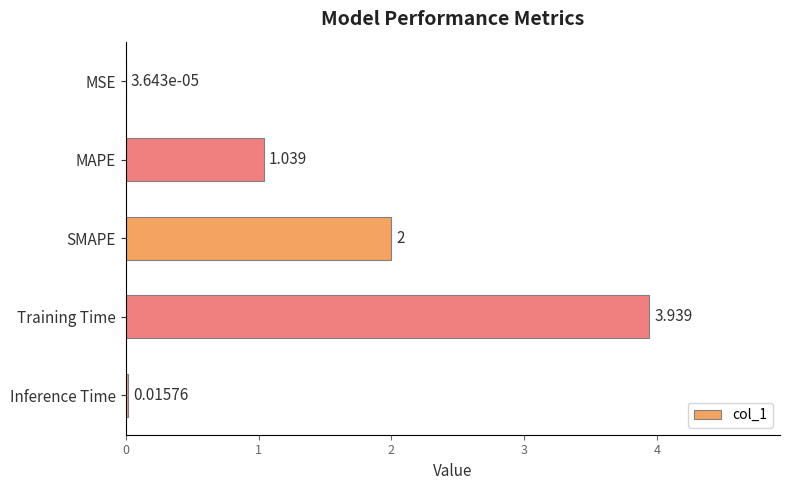

At which label is the value closest to 1?

MAPE